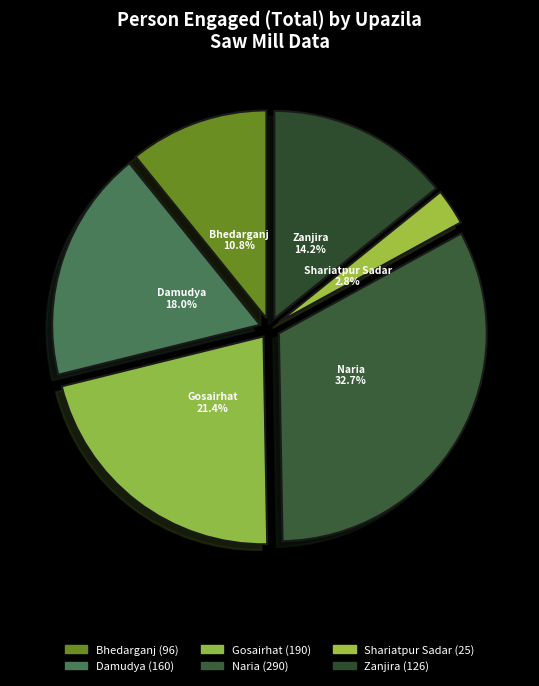

Rank the categories by value from highest to lowest.

Naria, Gosairhat, Damudya, Zanjira, Bhedarganj, Shariatpur Sadar